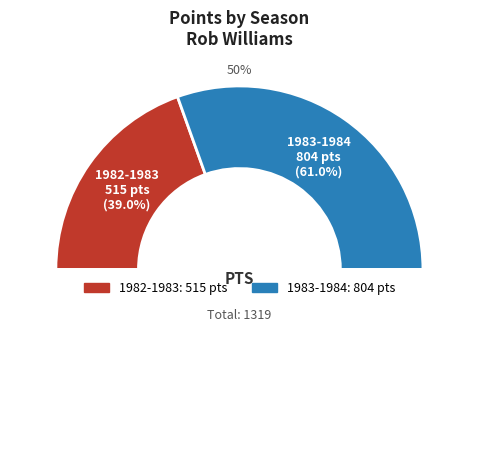

To the nearest percent, what percentage of the pie is 1983-1984?

61%